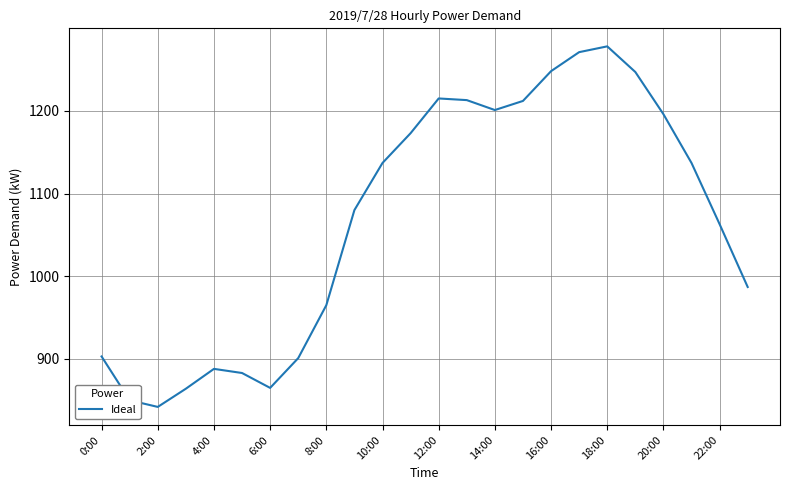

What is the smallest value displayed?

842